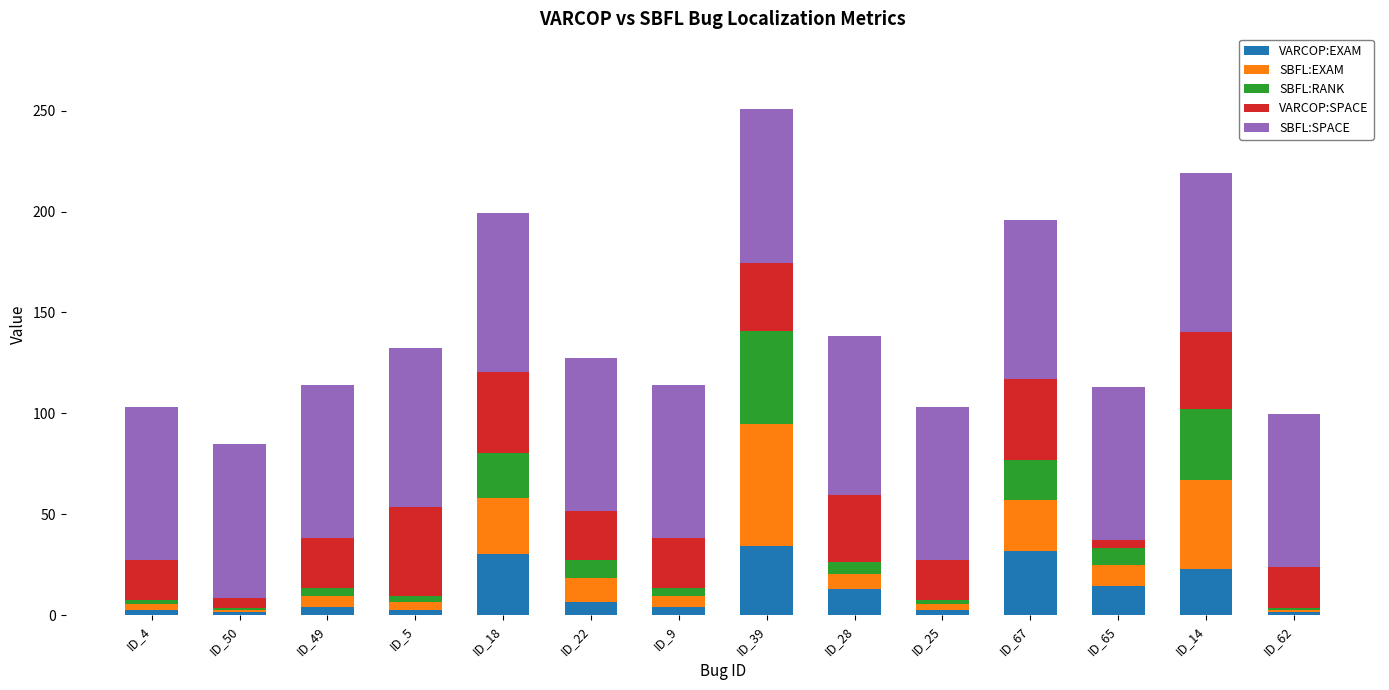

What is the total value across all series at ID_67?

196.0